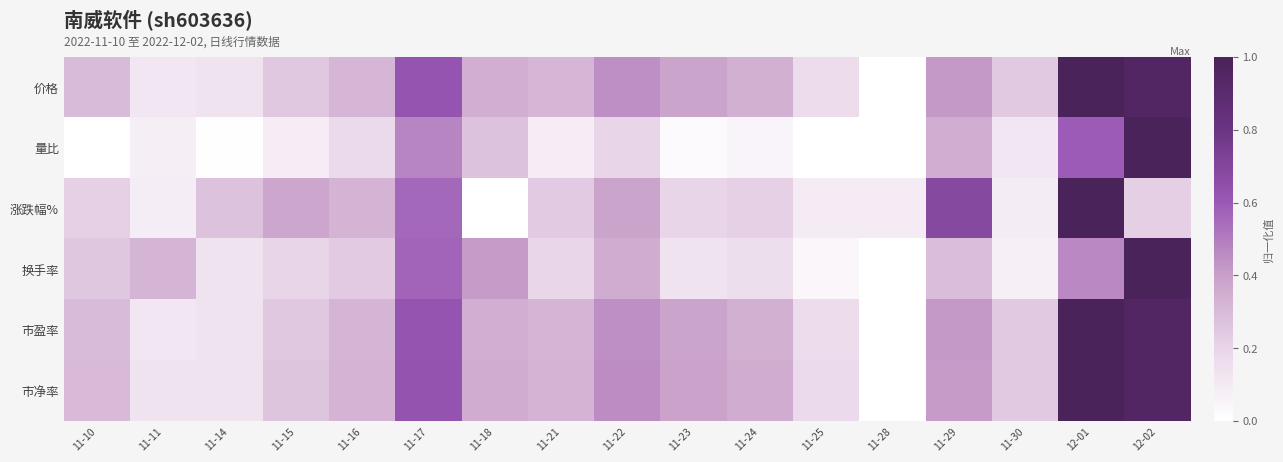

Reading left to right, what are all the values shown in this chart?

价格: 11-10=0.3	11-11=0.1	11-14=0.1	11-15=0.2	11-16=0.3	11-17=0.6	11-18=0.3	11-21=0.3	11-22=0.4	11-23=0.4	11-24=0.3	11-25=0.2	11-28=0.0	11-29=0.4	11-30=0.2	12-01=1.0	12-02=1.0
量比: 11-10=0.0	11-11=0.1	11-14=0.0	11-15=0.1	11-16=0.2	11-17=0.5	11-18=0.3	11-21=0.1	11-22=0.2	11-23=0.0	11-24=0.1	11-25=0.0	11-28=0.0	11-29=0.3	11-30=0.1	12-01=0.6	12-02=1.0
涨跌幅%: 11-10=0.2	11-11=0.1	11-14=0.3	11-15=0.4	11-16=0.3	11-17=0.6	11-18=0.0	11-21=0.2	11-22=0.4	11-23=0.2	11-24=0.2	11-25=0.1	11-28=0.1	11-29=0.7	11-30=0.1	12-01=1.0	12-02=0.2
换手率: 11-10=0.3	11-11=0.3	11-14=0.1	11-15=0.2	11-16=0.2	11-17=0.6	11-18=0.4	11-21=0.2	11-22=0.4	11-23=0.1	11-24=0.2	11-25=0.0	11-28=0.0	11-29=0.3	11-30=0.1	12-01=0.5	12-02=1.0
市盈率: 11-10=0.3	11-11=0.1	11-14=0.1	11-15=0.2	11-16=0.3	11-17=0.6	11-18=0.3	11-21=0.3	11-22=0.4	11-23=0.4	11-24=0.3	11-25=0.2	11-28=0.0	11-29=0.4	11-30=0.2	12-01=1.0	12-02=1.0
市净率: 11-10=0.3	11-11=0.1	11-14=0.1	11-15=0.3	11-16=0.3	11-17=0.6	11-18=0.3	11-21=0.3	11-22=0.5	11-23=0.4	11-24=0.3	11-25=0.2	11-28=0.0	11-29=0.4	11-30=0.2	12-01=1.0	12-02=1.0